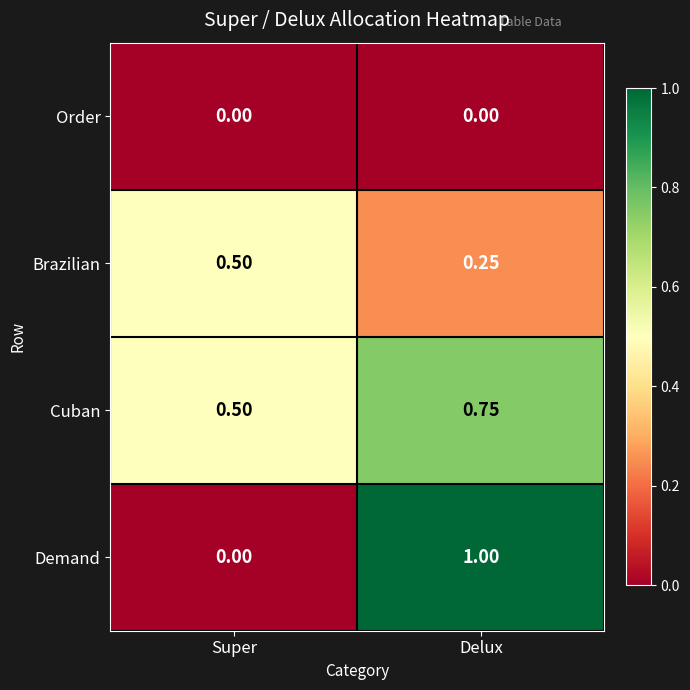

Which series has the largest range (max minus min)?

Demand